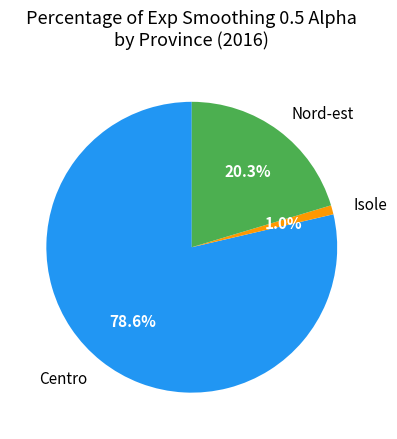

Which category has the smallest portion of the pie?

Isole